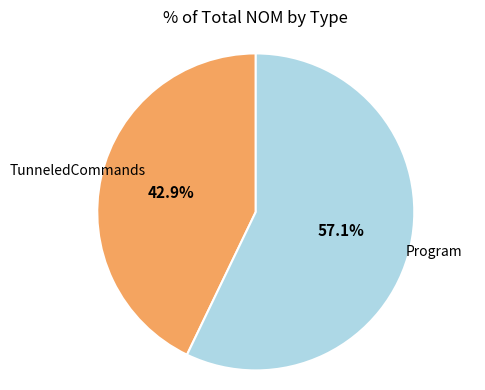

To the nearest percent, what percentage of the pie is Program?

57%